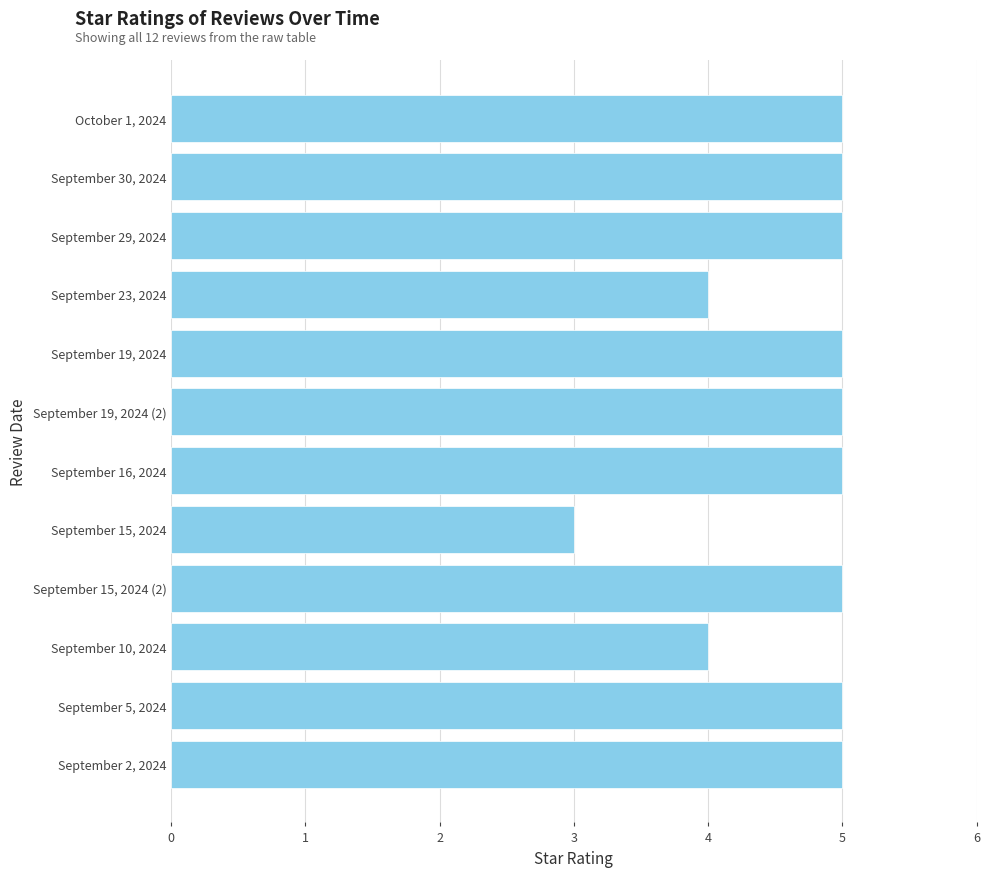

What is the minimum value shown in the chart?

3